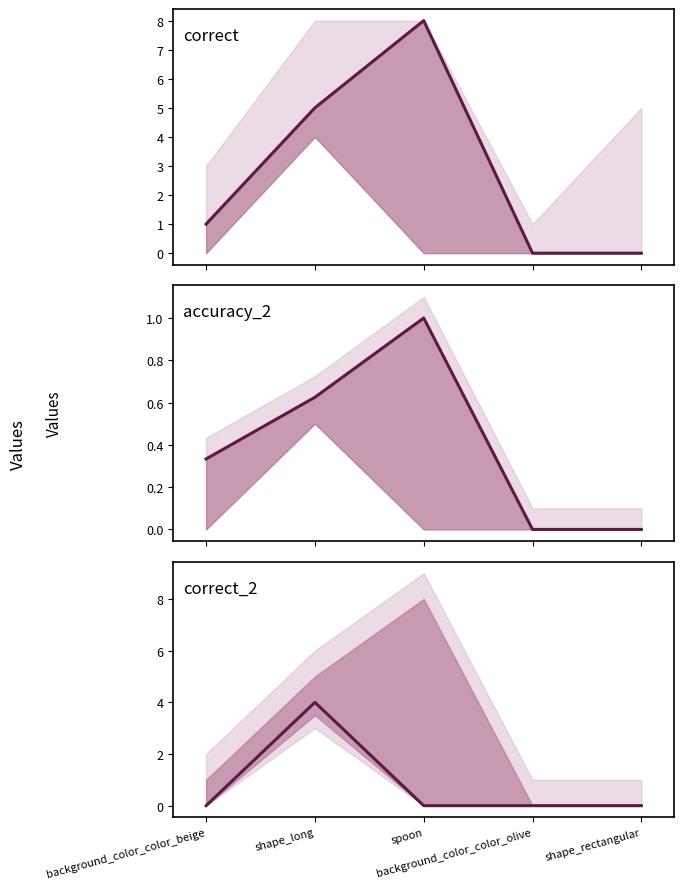

What is the sum of the correct_2 line values at background_color_color_beige and background_color_color_olive?

1.0